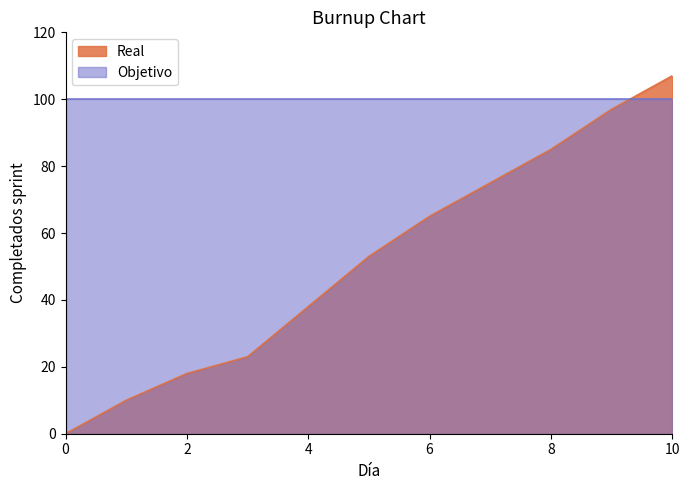

Reading right to left, list all the values displayed in this chart.

10=107	9=97	8=85	7=75	6=65	5=53	4=38	3=23	2=18	1=10	0=0